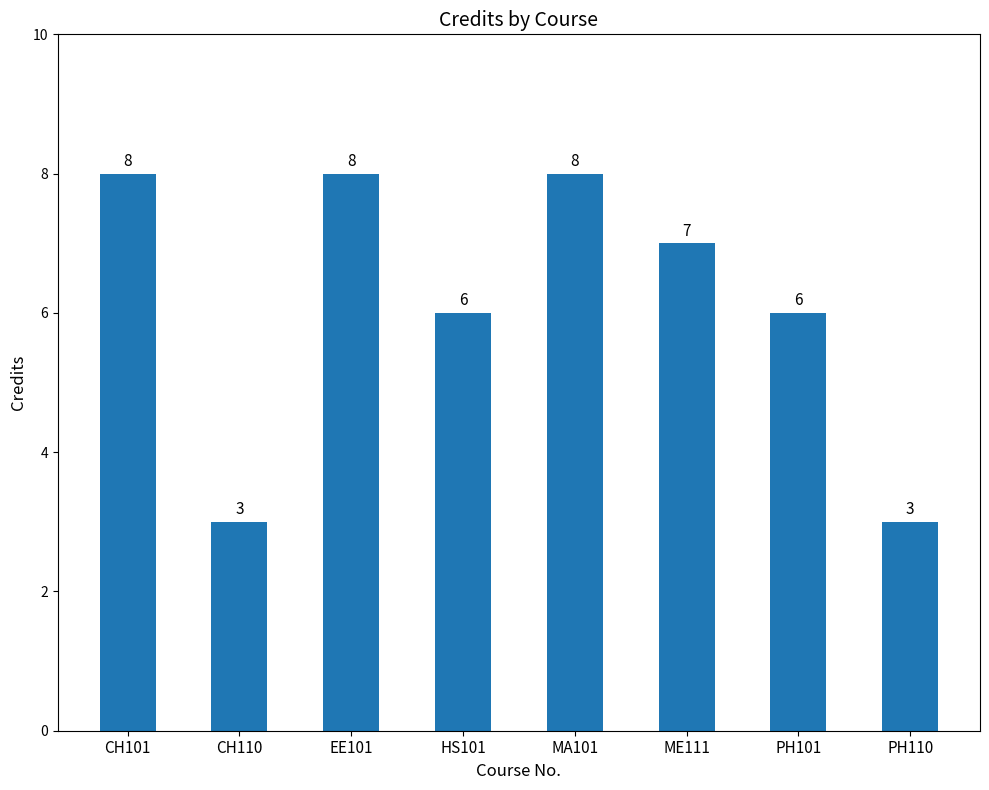

What is the difference between the maximum and minimum values?

5